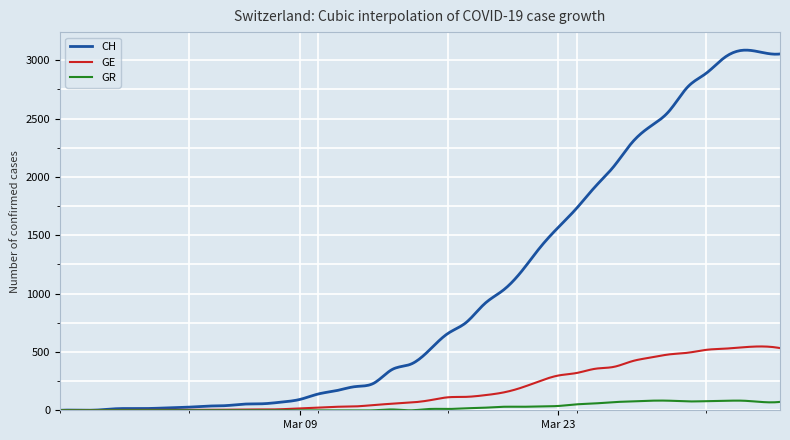

Which series has the largest total across all categories?

CH